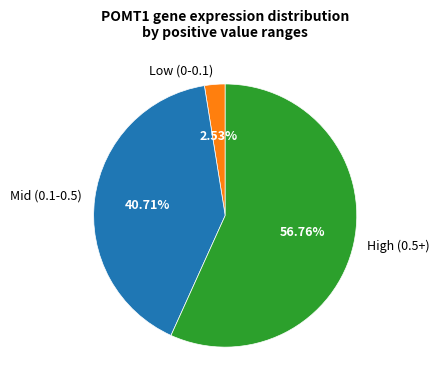

Rank the categories by value from lowest to highest.

Low (0-0.1), Mid (0.1-0.5), High (0.5+)